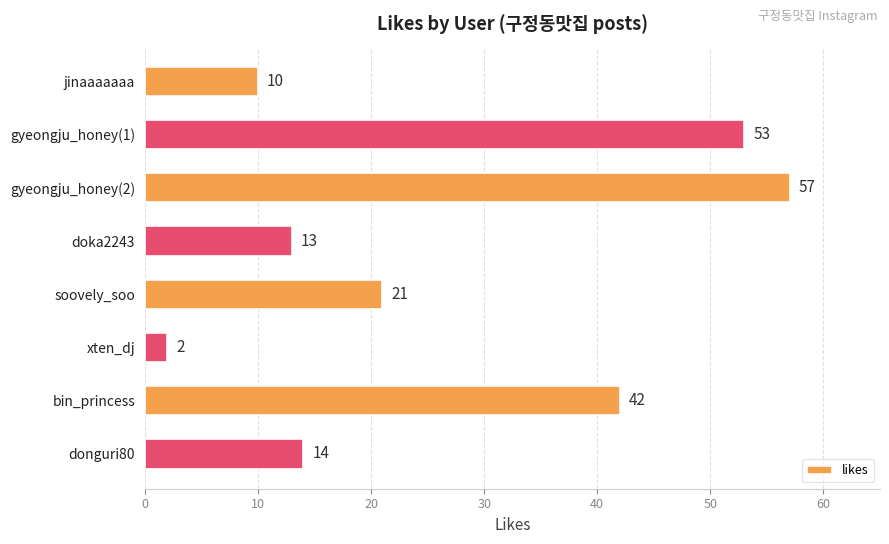

Reading bottom to top, what are all the values shown in this chart?

donguri80=14	bin_princess=42	xten_dj=2	soovely_soo=21	doka2243=13	gyeongju_honey(2)=57	gyeongju_honey(1)=53	jinaaaaaaa=10